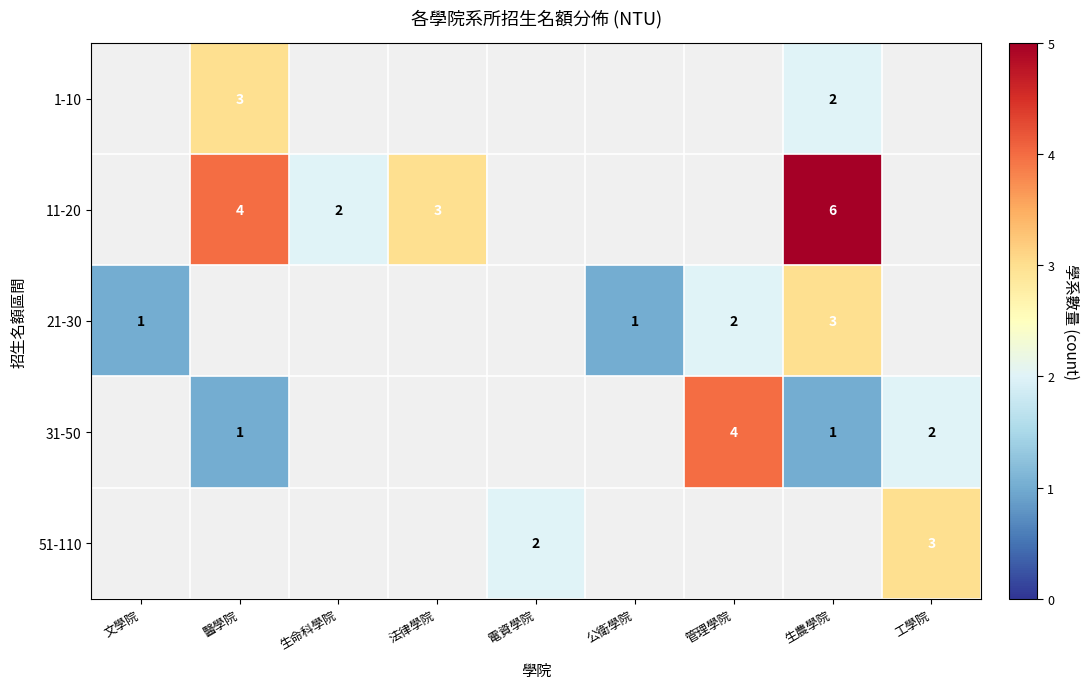

True or false: 11-20 has a value of 2 at 生命科學院.

True